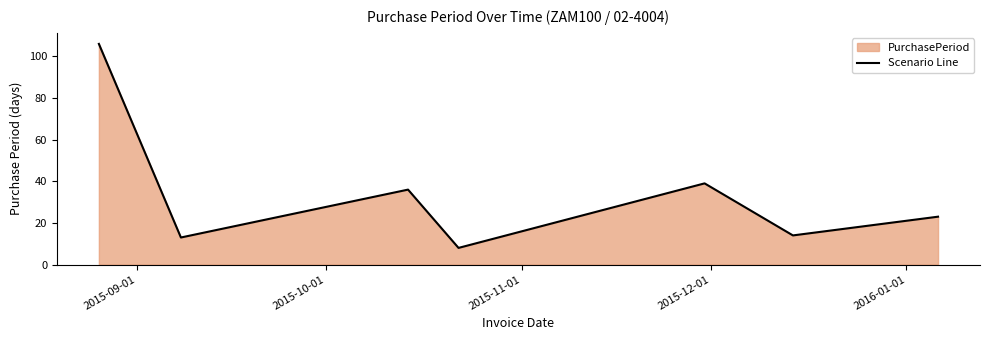

How many values exceed 23?

3